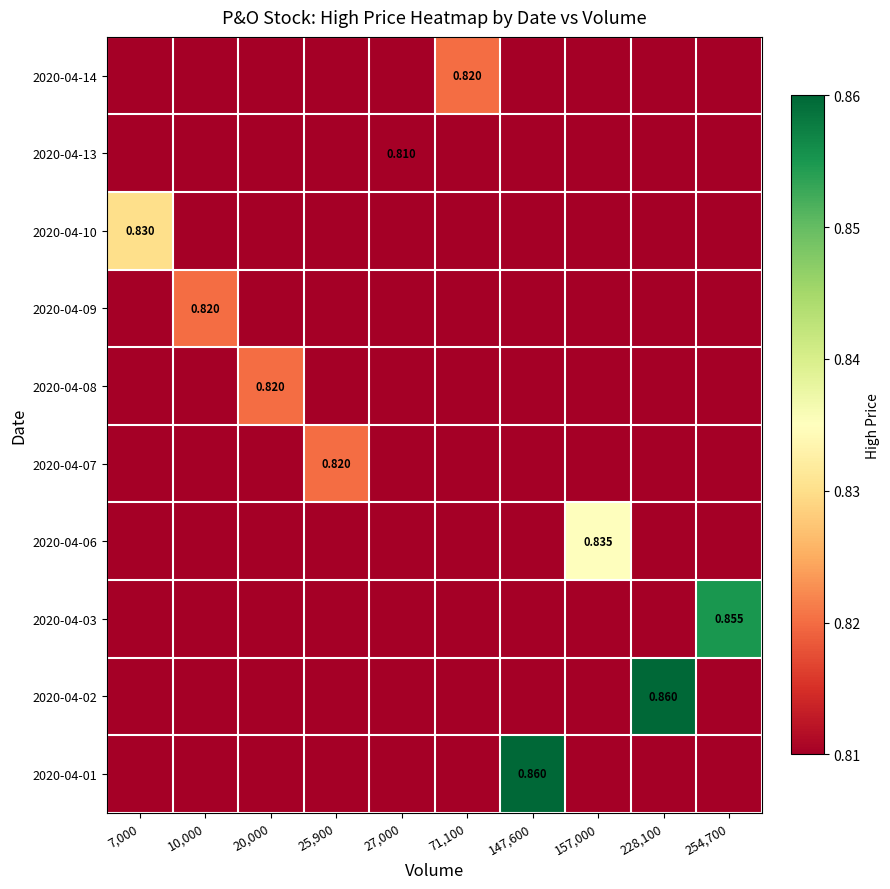

What is the sum of all 2020-04-14 values?

8.1